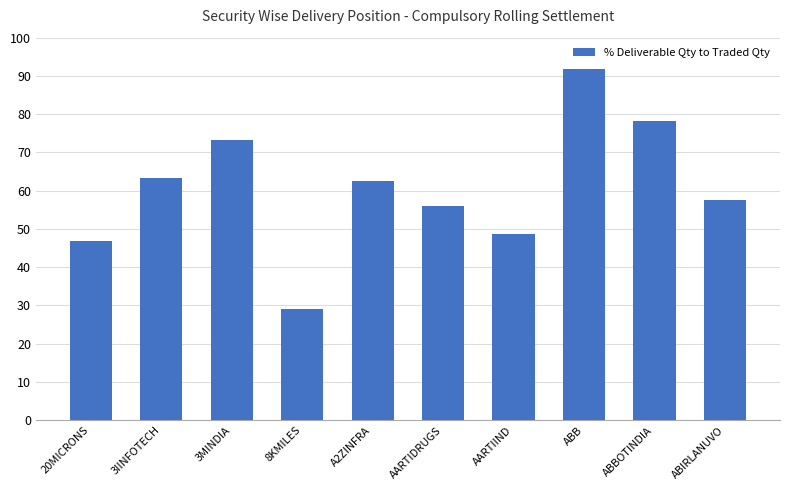

The value at AARTIDRUGS is 36.3. True or false?

False